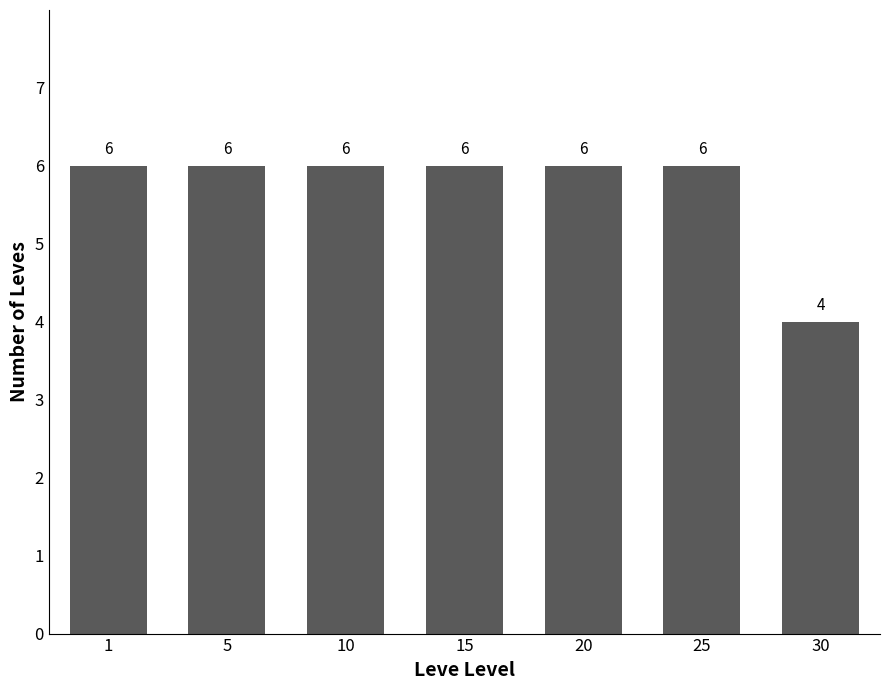

Is it true that the value at 5 is 3?

False